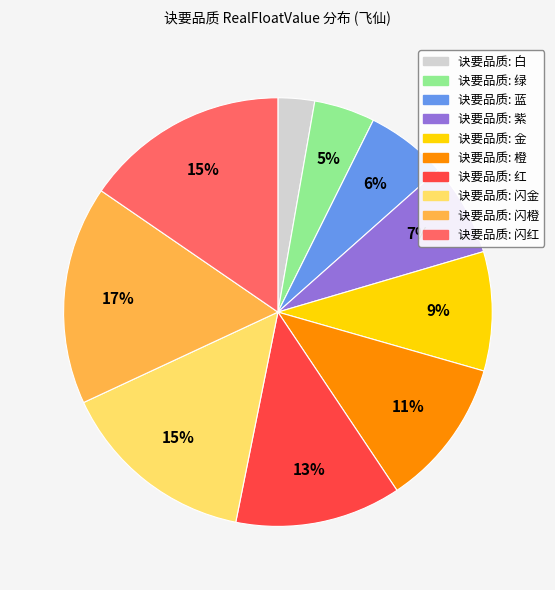

Is there any slice that represents more than half of the pie?

No